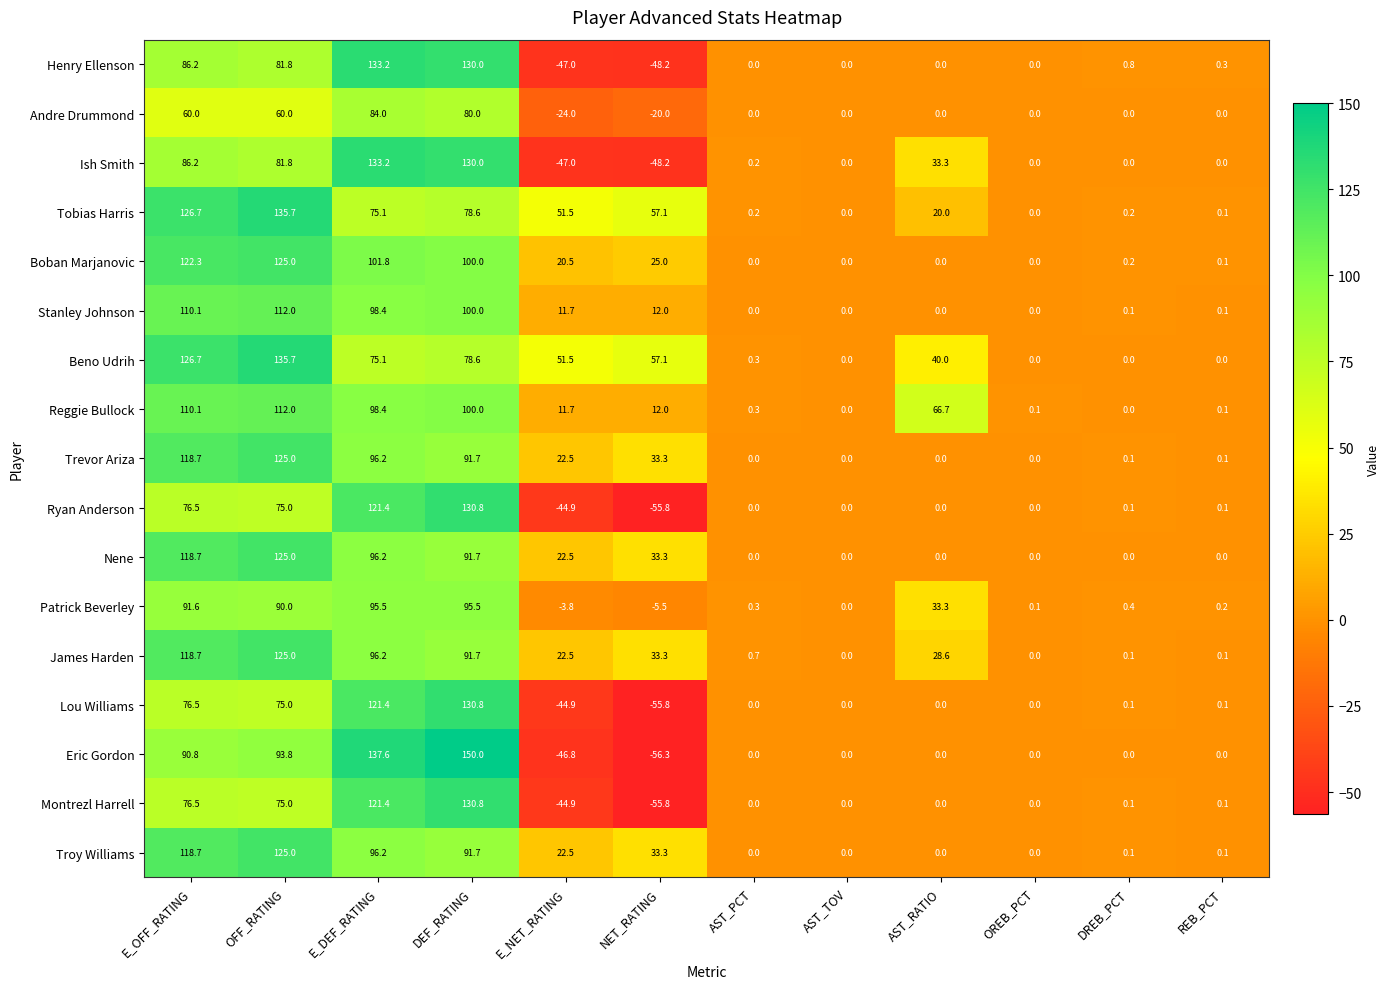

What is the difference between the maximum and minimum values in the Lou Williams series?

186.6